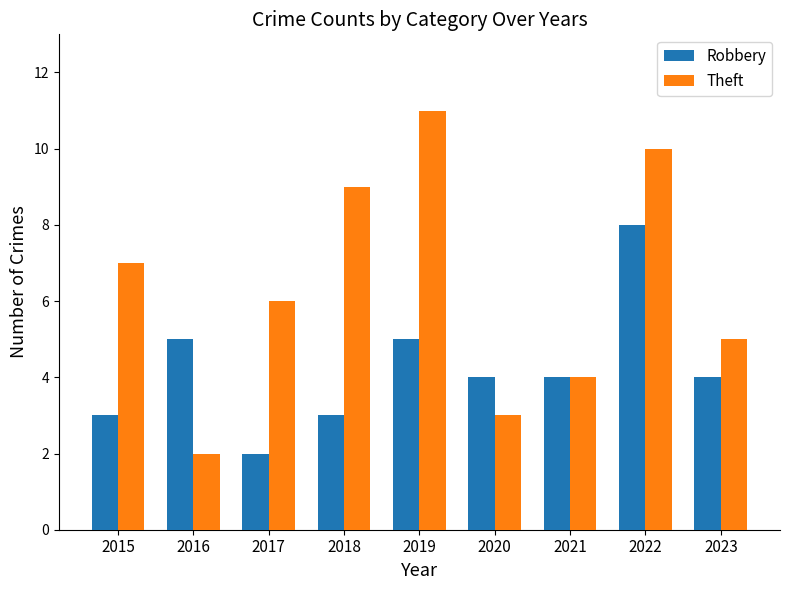

What is the difference between the Robbery values at 2015 and 2019?

2